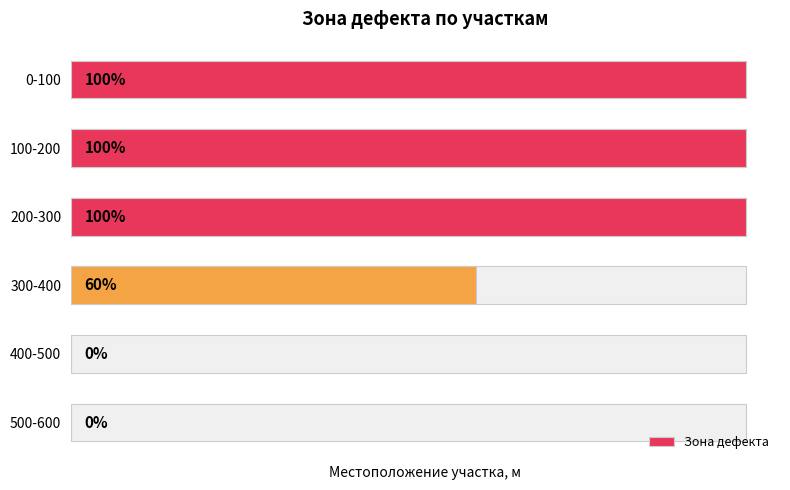

What is the average value?

60